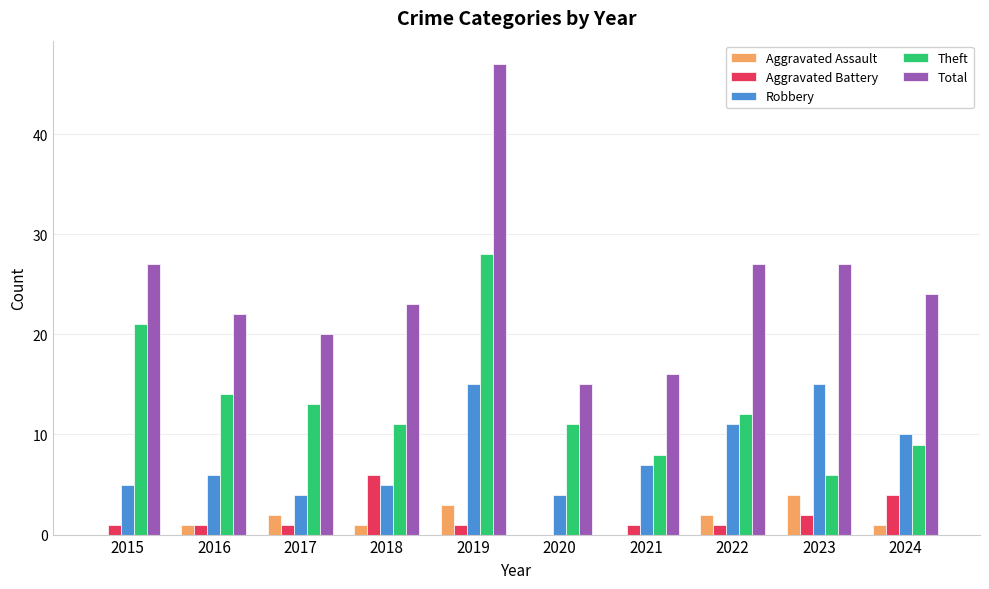

Count the number of data series in this chart.

5